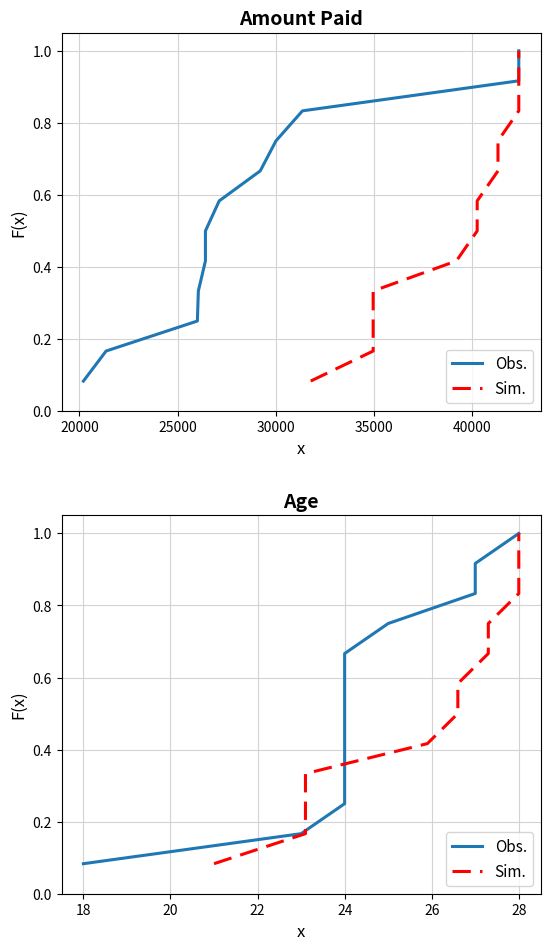

True or false: Obs. has more than 2 interior local peaks.

False